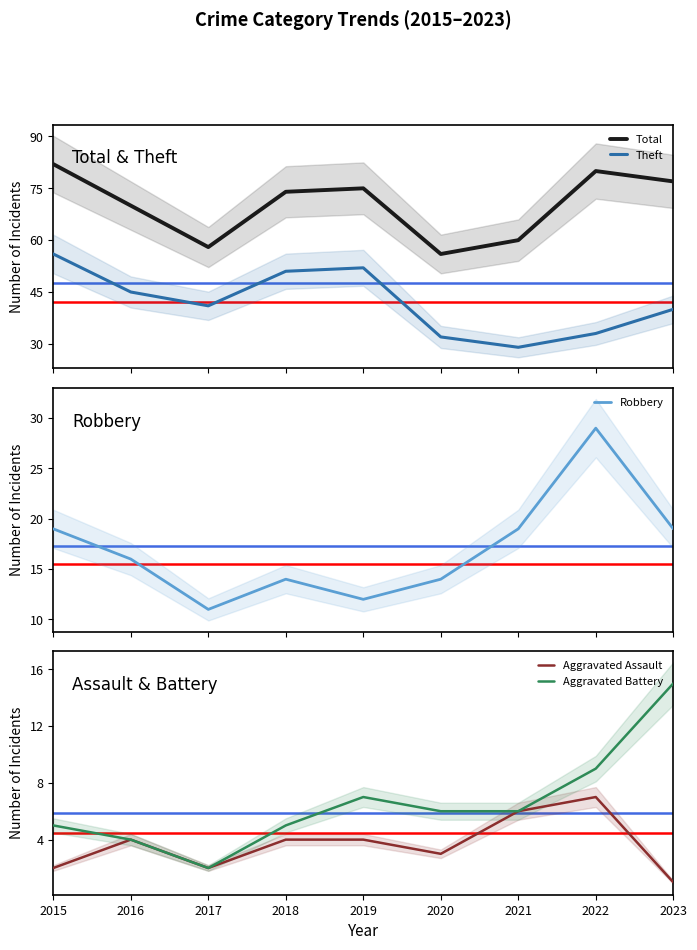

What is the difference between the maximum and minimum values in the Theft series?

27